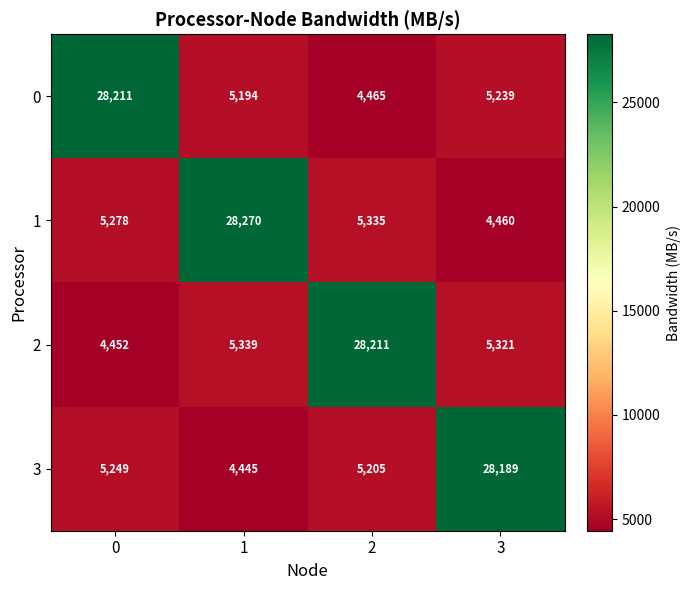

What is the smallest value displayed?

4445